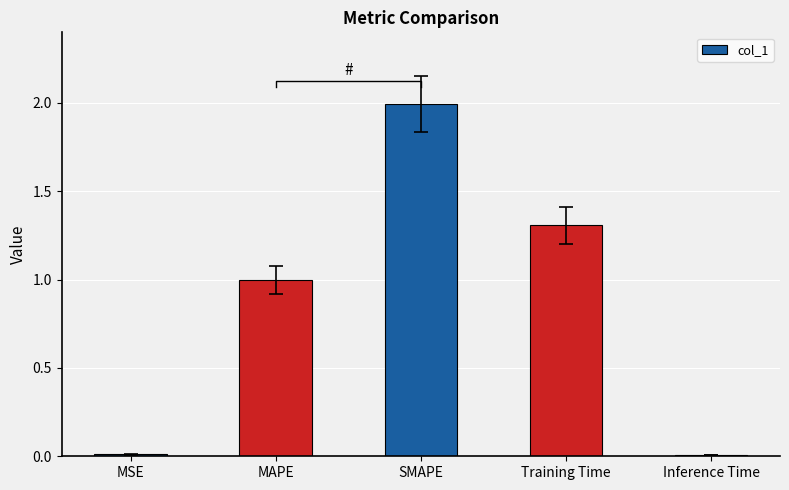

What is the difference between the maximum and minimum values?

2.0